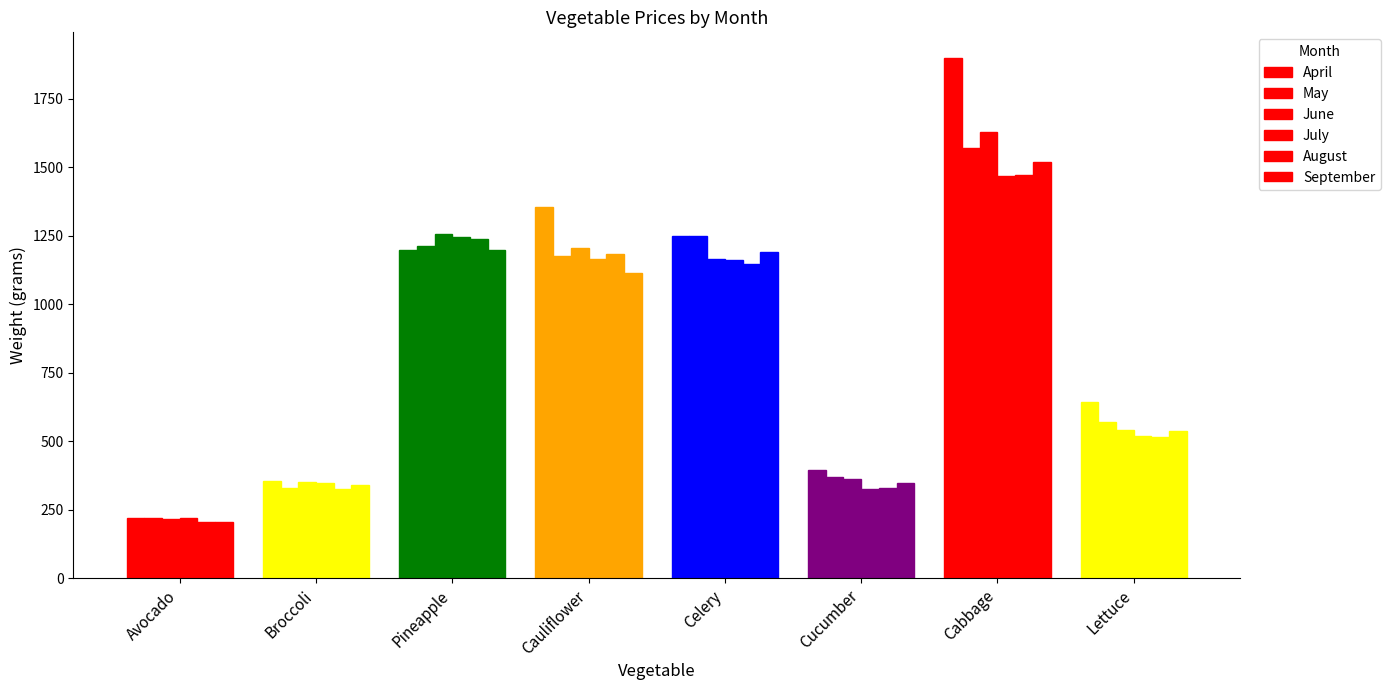

How many bars are there in each group?

6